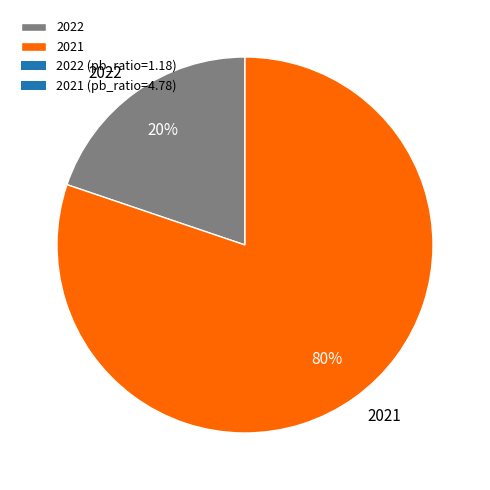

Is it true that 2021 is 80% of the pie?

True